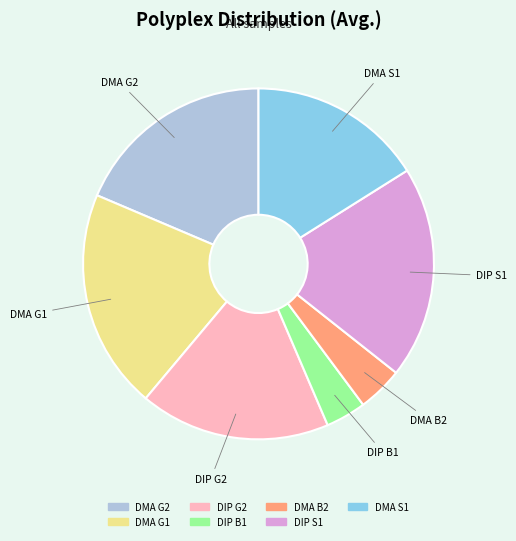

Between DMA S1 and DMA B2, which is larger?

DMA S1